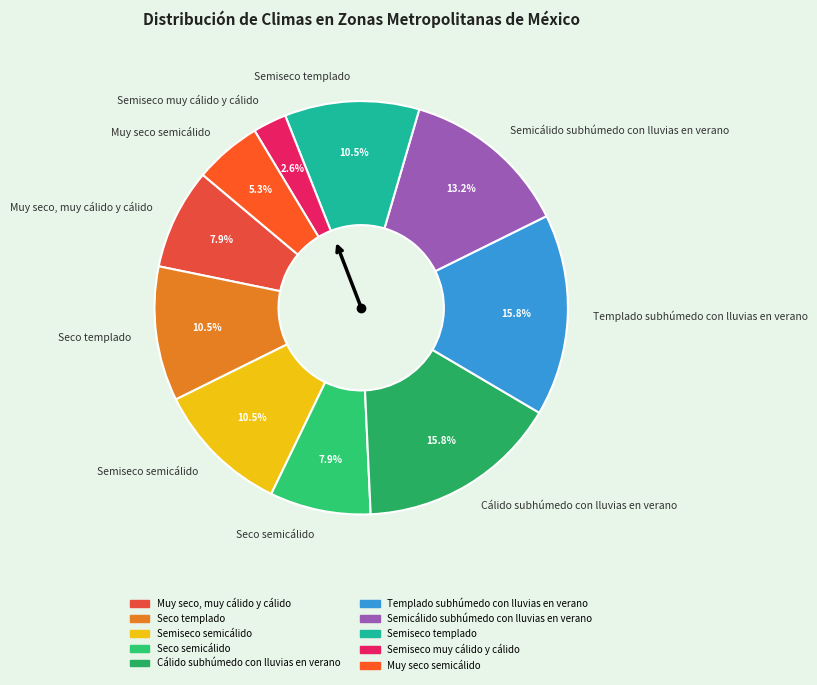

Count the number of slices in the pie.

10